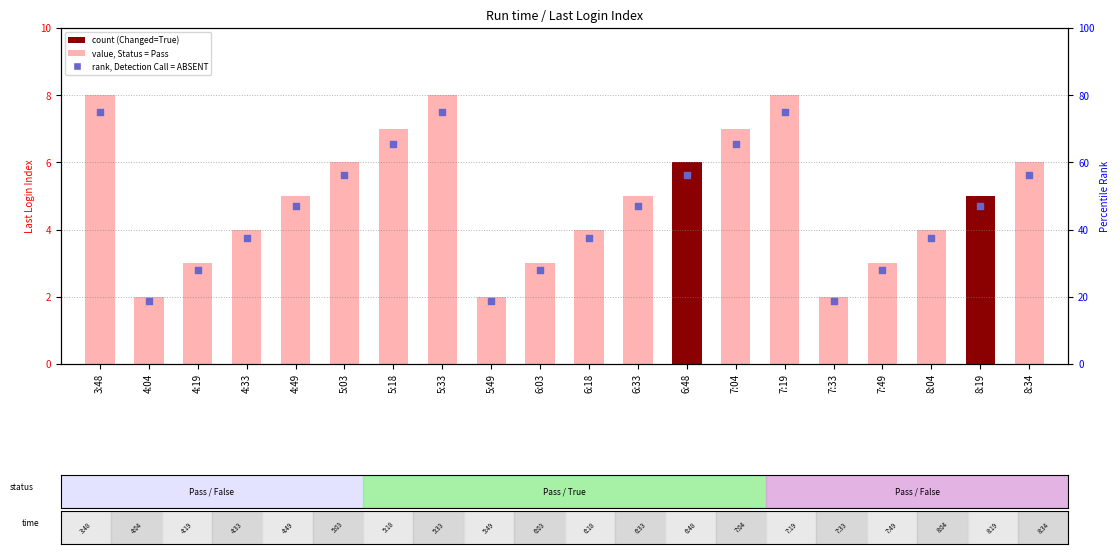

Which series has the widest spread of Y values?

rank, Detection Call = ABSENT